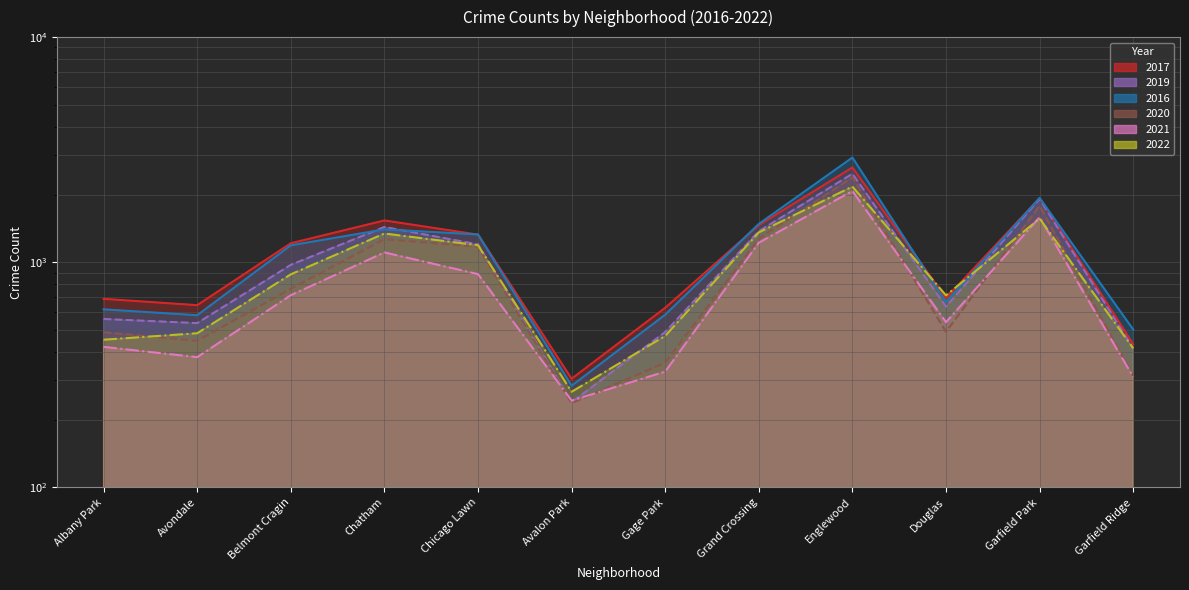

At which label does 2016 reach its minimum?

Avalon Park